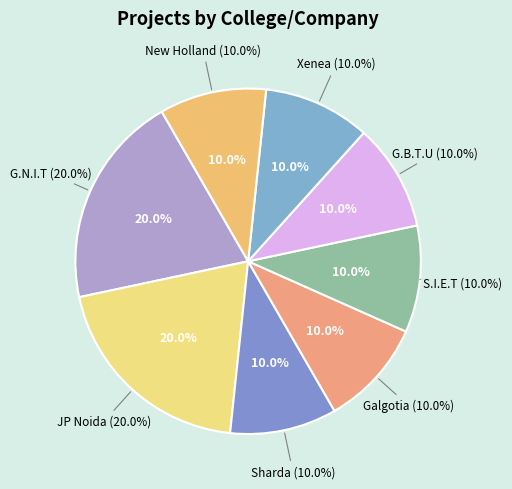

To the nearest percent, what portion does JP Noida represent?

20%